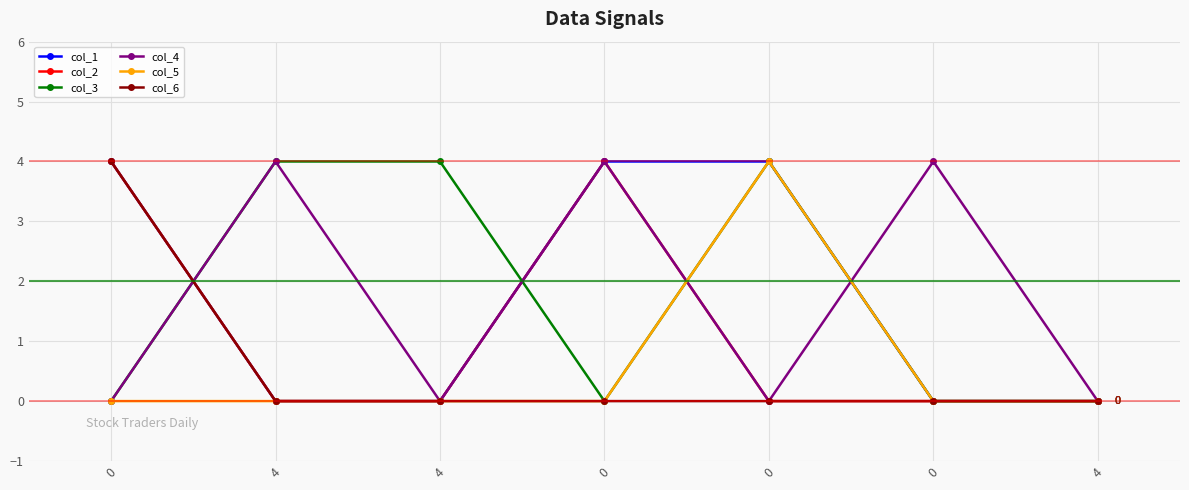

Between which two adjacent categories do col_3 and col_2 first intersect?

0 and 4